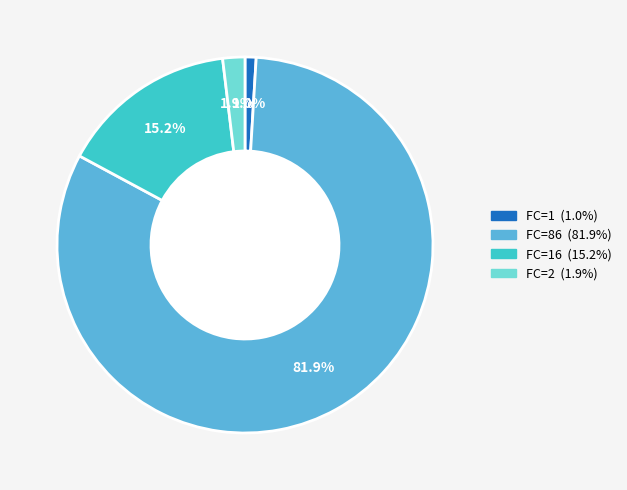

Count the number of slices in the pie.

4